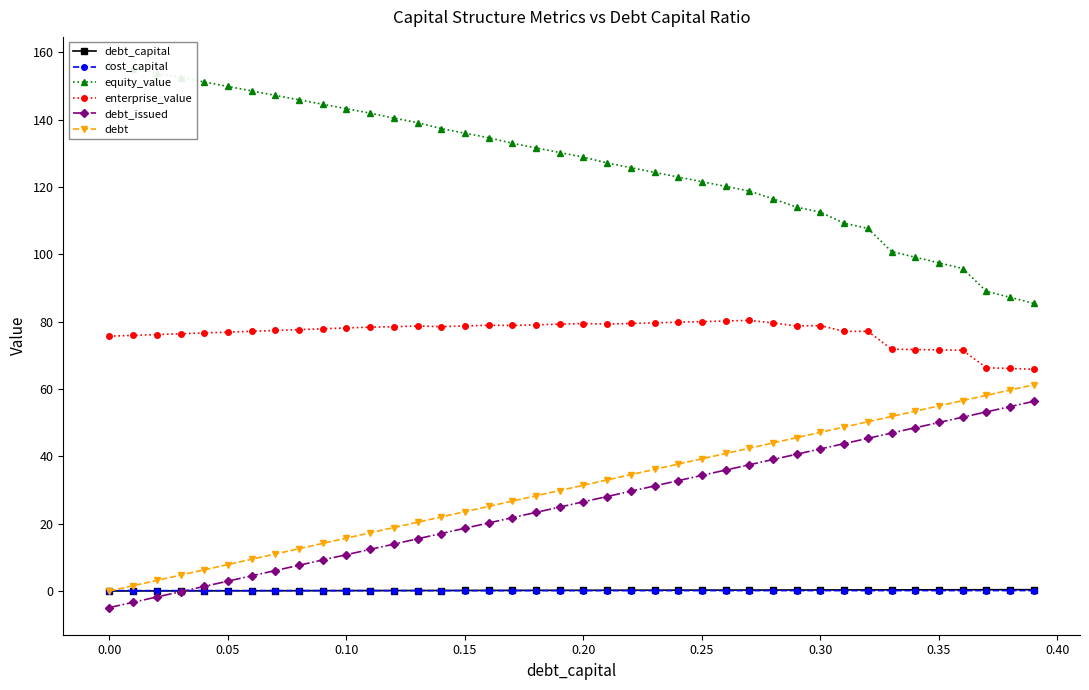

Which series has the largest total across all categories?

equity_value